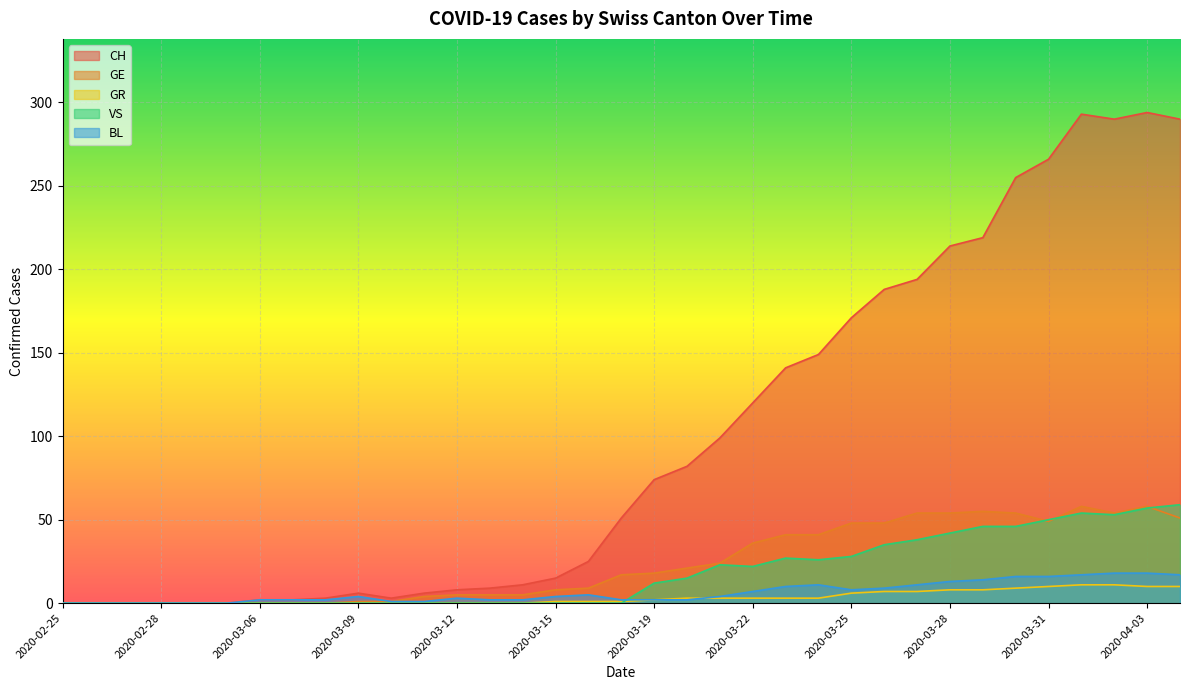

True or false: CH has more than 1 interior local peaks.

True